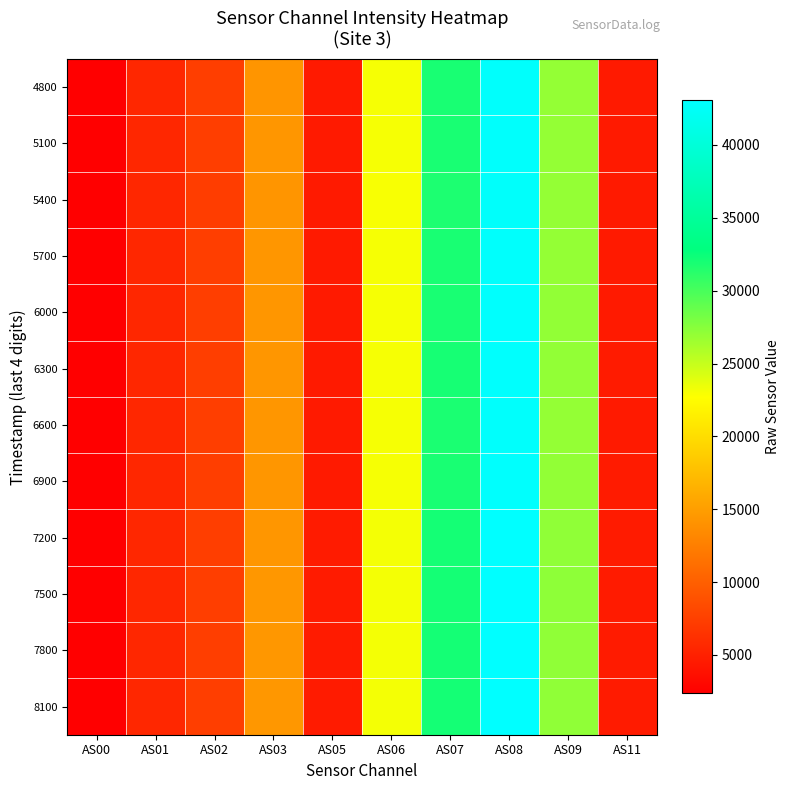

Between AS11 and AS07, which is larger?

AS07